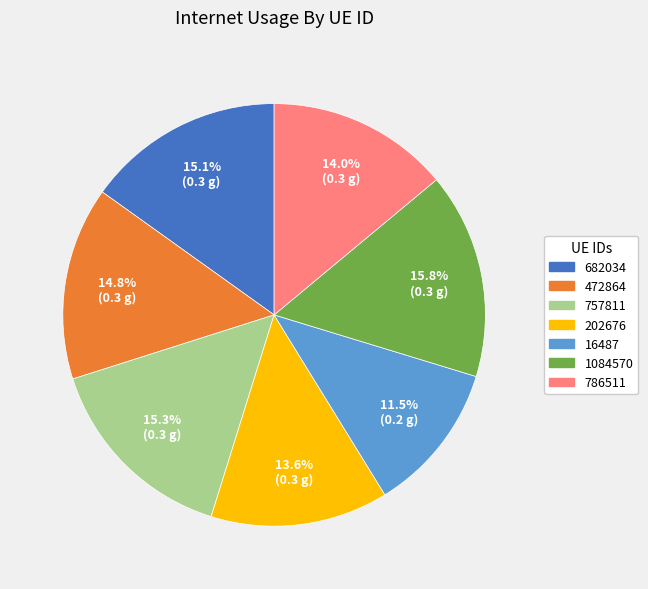

Combined, what portion of the pie is 202676 and 757811?

28.9%